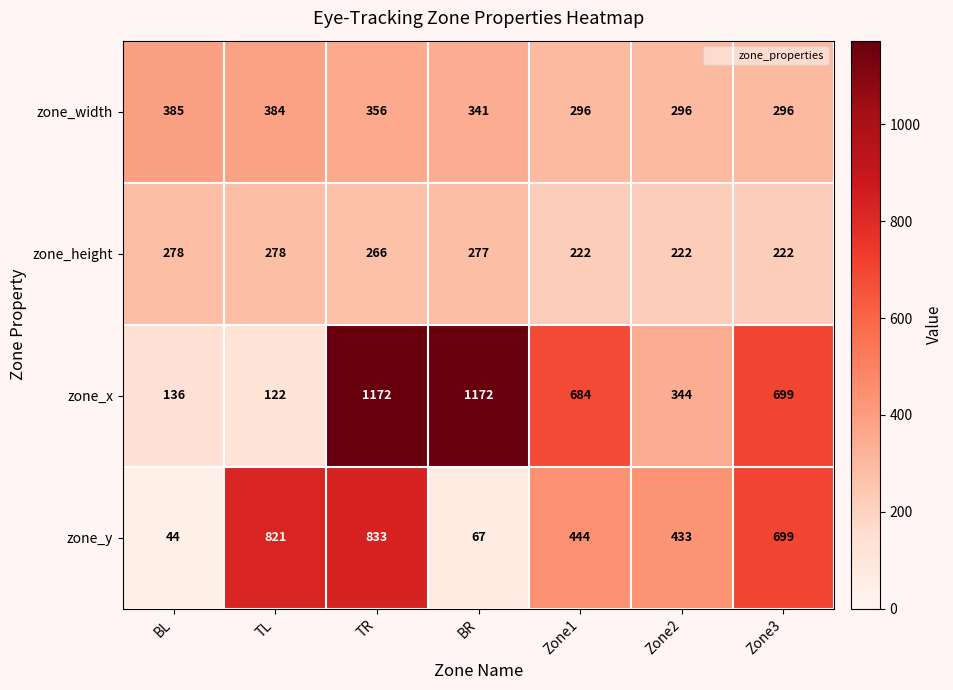

Between BR and Zone3, which series saw the biggest shift?

zone_y